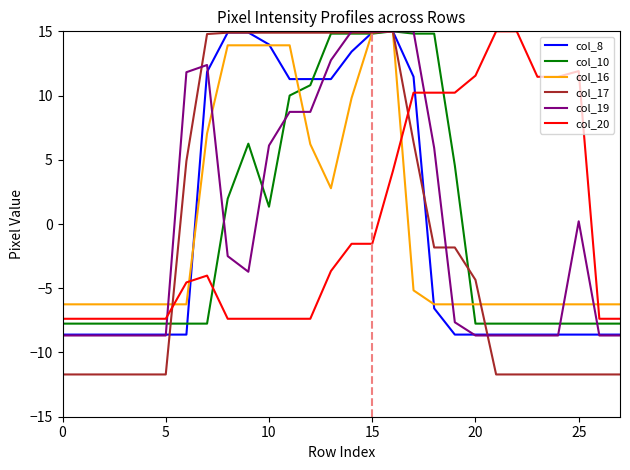

What is the greatest value displayed?

15.0